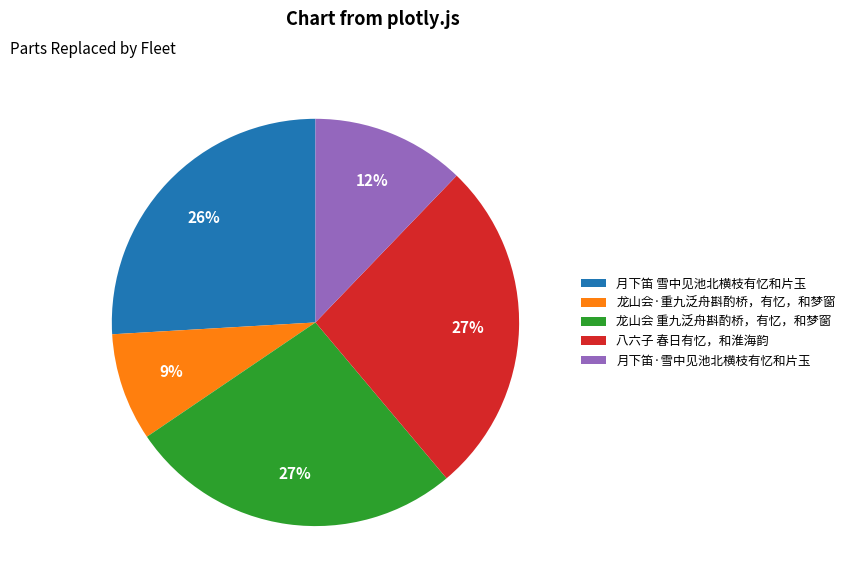

Is it true that 龙山会 重九泛舟斟酌桥，有忆，和梦窗 is 27% of the pie?

True